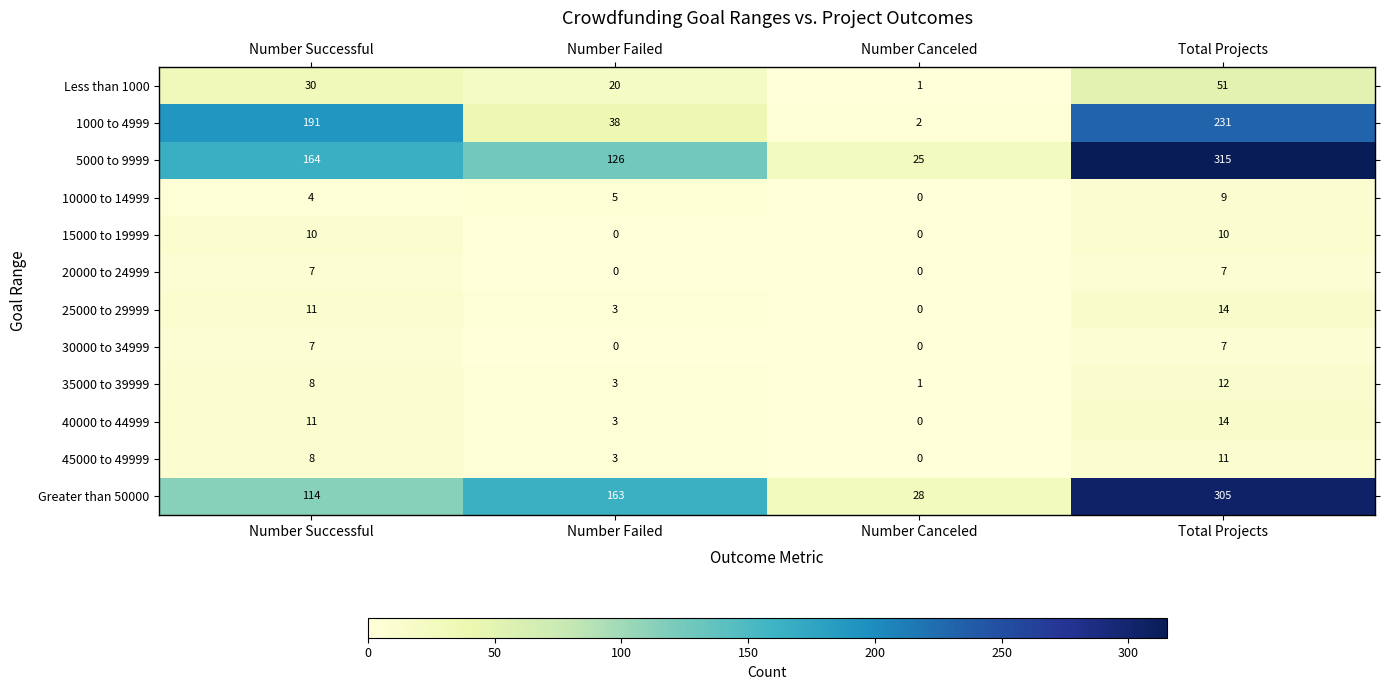

The 30000 to 34999 series shows 7 at Number Successful. True or false?

True